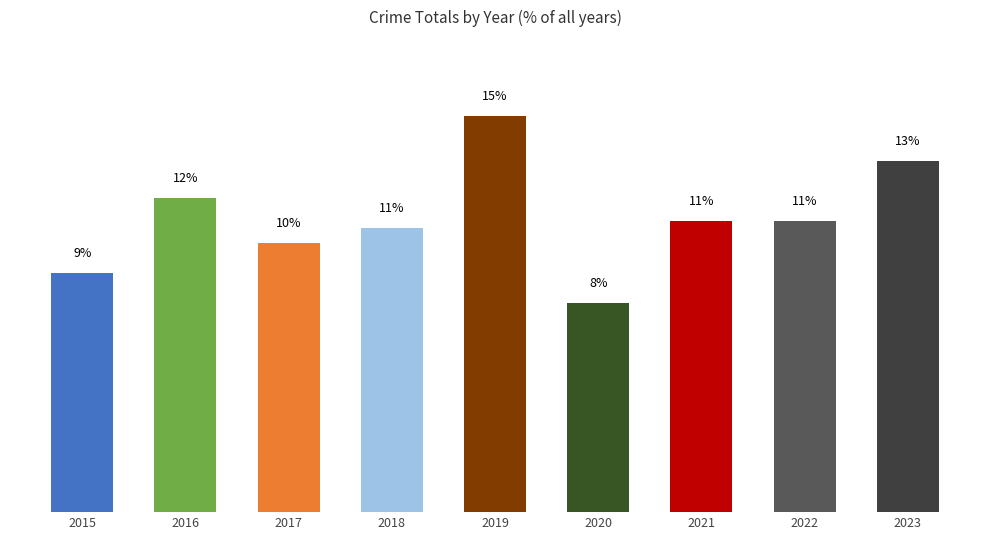

Are the bars horizontal?

No